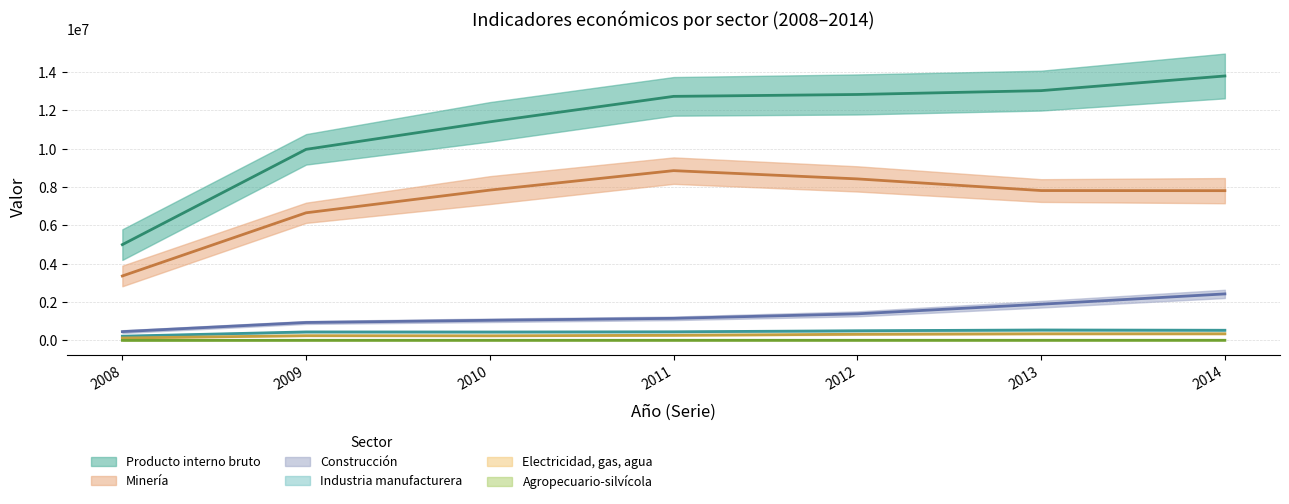

Rank the categories by Electricidad, gas, agua value from highest to lowest.

2012, 2014, 2013, 2011, 2008, 2010, 2009